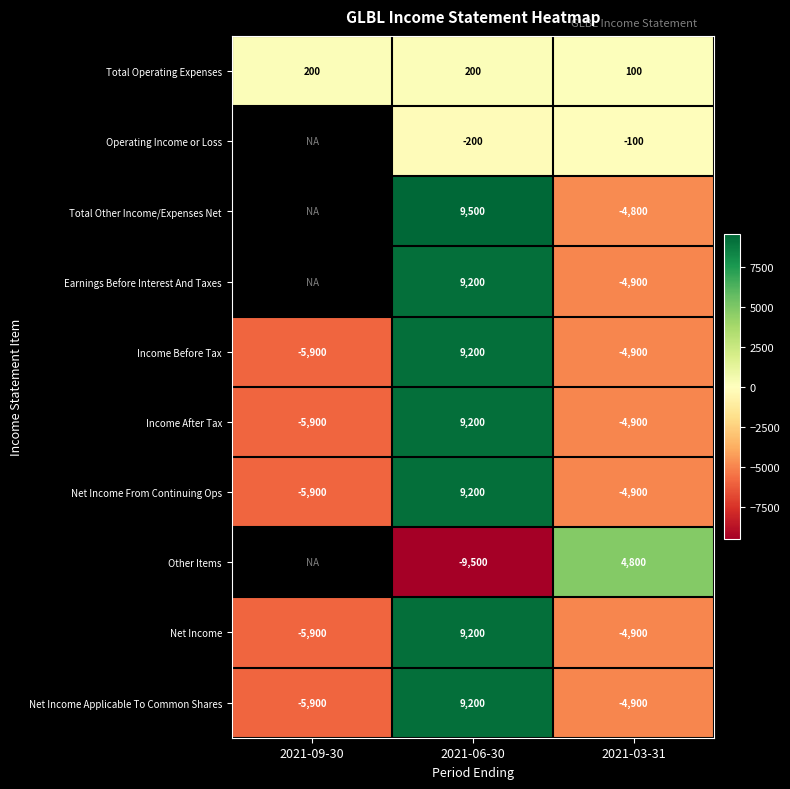

Where does the Net Income From Continuing Ops series first go above -4900?

2021-06-30